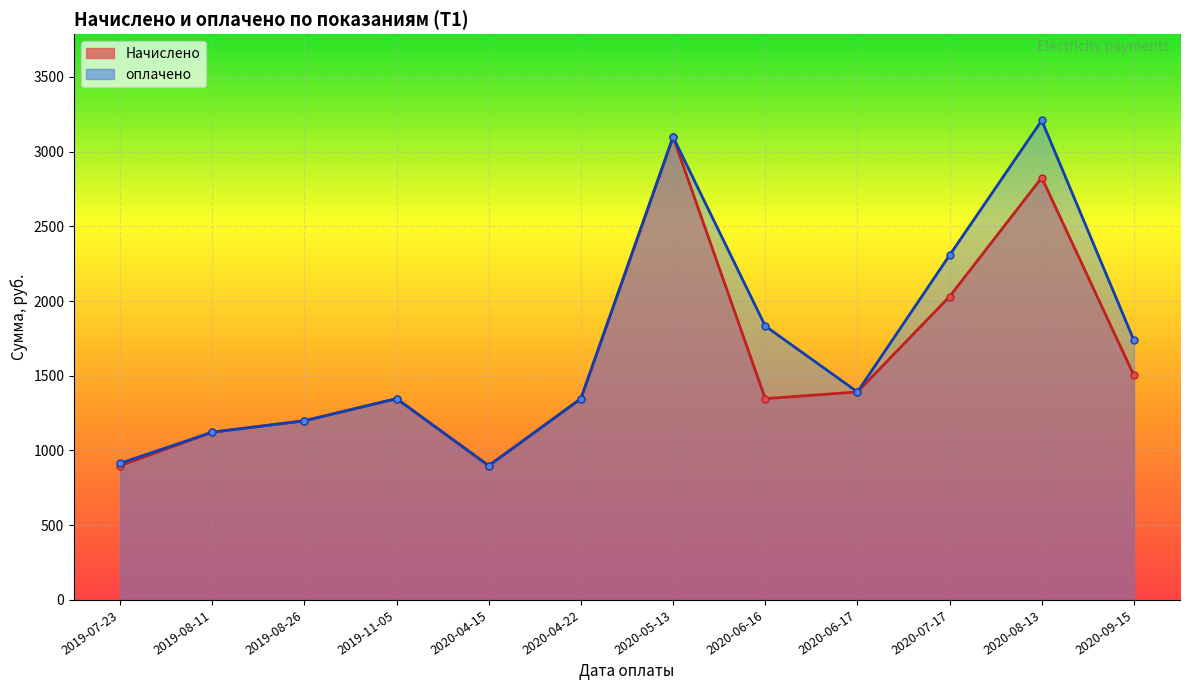

Where is the first local maximum for оплачено?

2019-11-05